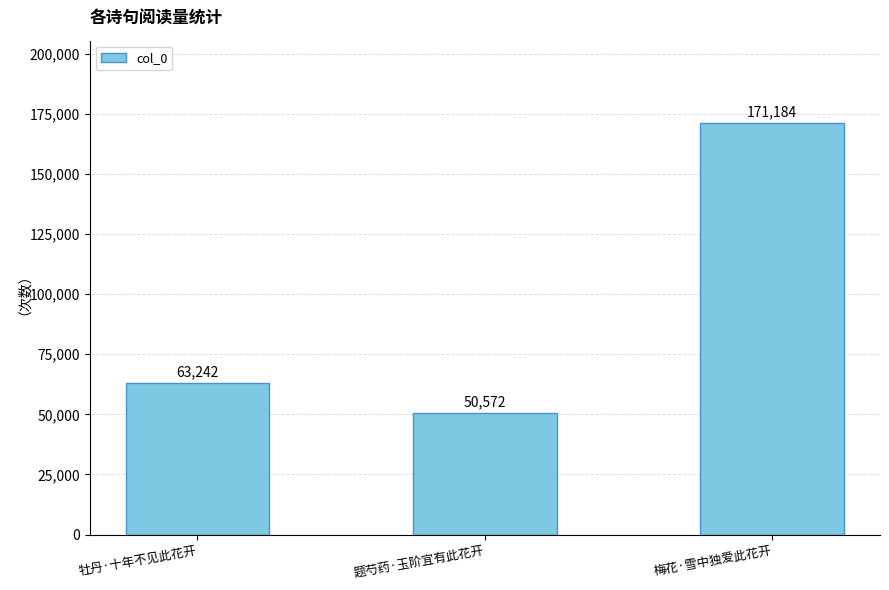

Which has a higher value, 题芍药·玉阶宜有此花开 or 梅花·雪中独爱此花开?

梅花·雪中独爱此花开